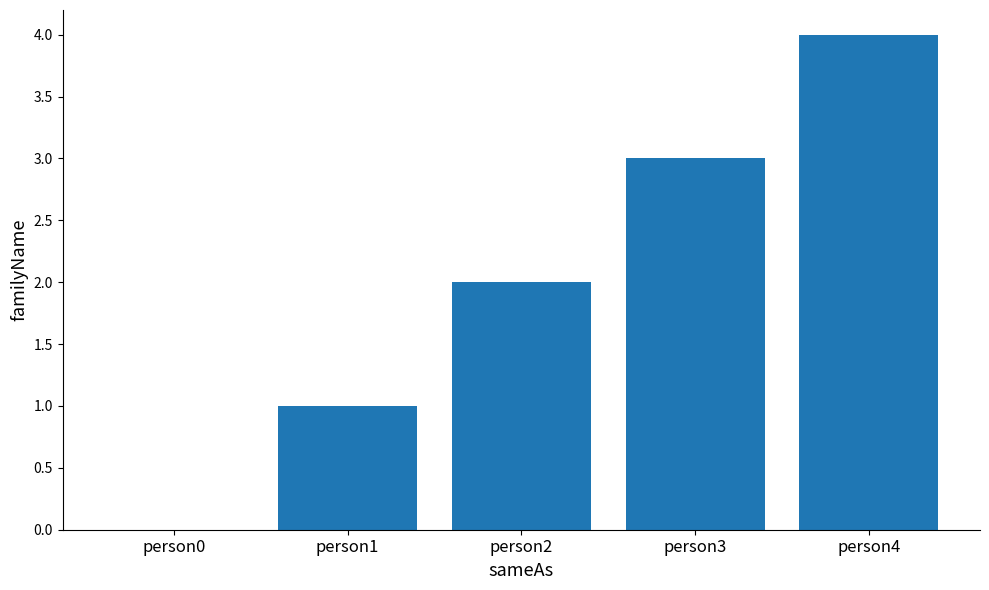

True or false: the data shows 4 at person4.

True